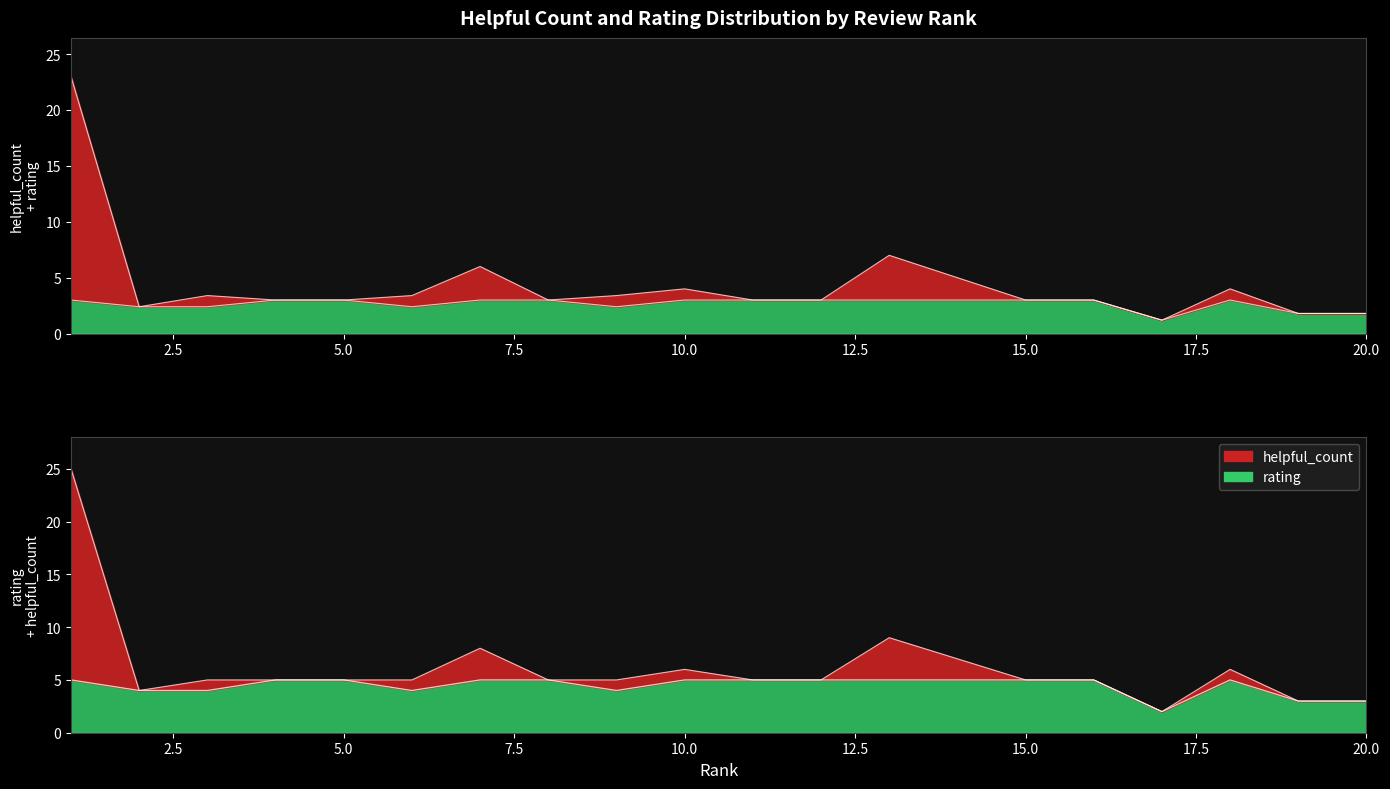

Reading right to left, what are all the values shown in this chart?

helpful_count: 1.8	1.8	4.0	1.2	3.0	3.0	5.0	7.0	3.0	3.0	4.0	3.4	3.0	6.0	3.4	3.0	3.0	3.4	2.4	23.0
rating: 1.8	1.8	3.0	1.2	3.0	3.0	3.0	3.0	3.0	3.0	3.0	2.4	3.0	3.0	2.4	3.0	3.0	2.4	2.4	3.0